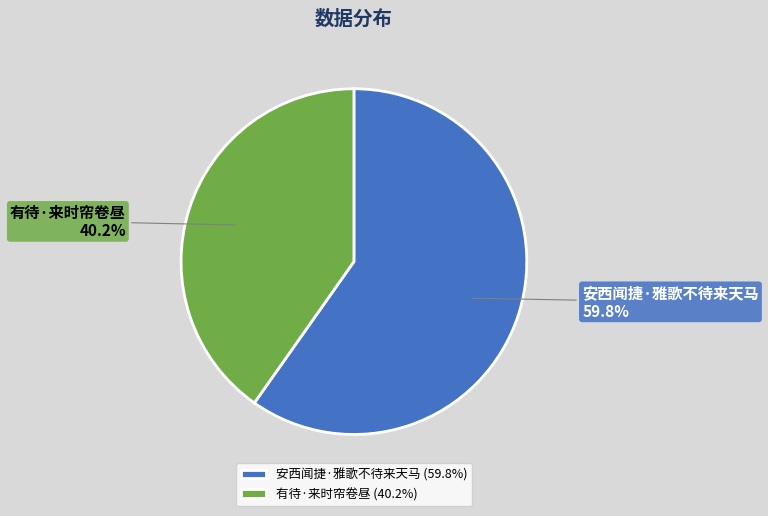

Between 有待·来时帘卷昼 and 安西闻捷·雅歌不待来天马, which is larger?

安西闻捷·雅歌不待来天马